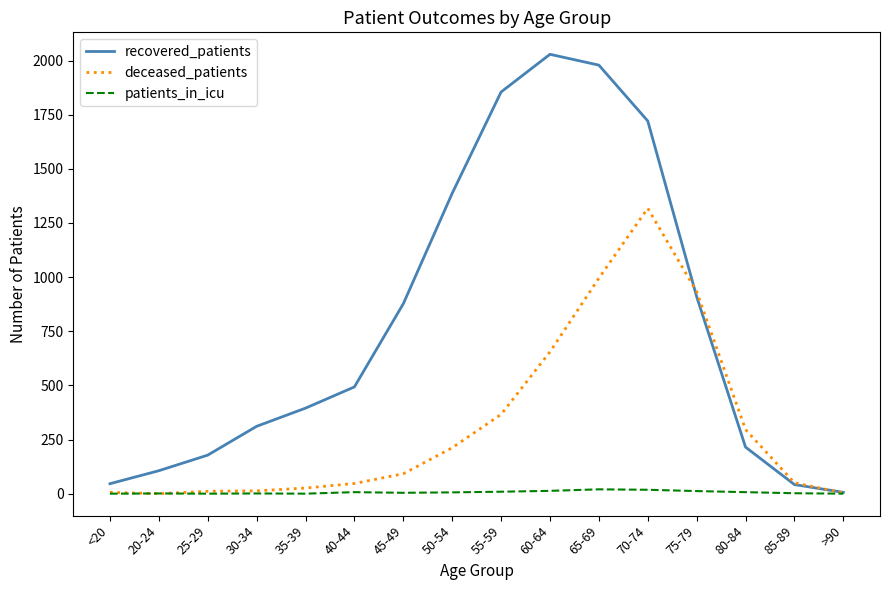

Is this an area chart (filled region under the line)?

No